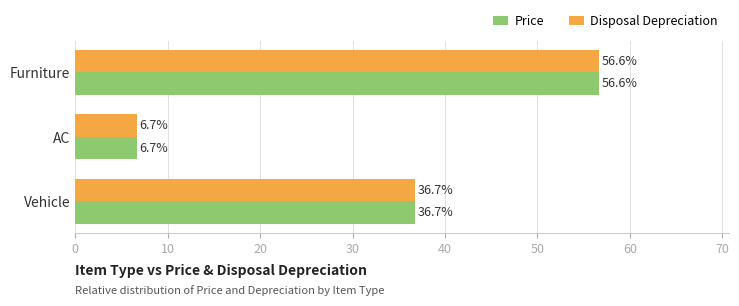

True or false: Price has a value of 35.0 at Furniture.

False